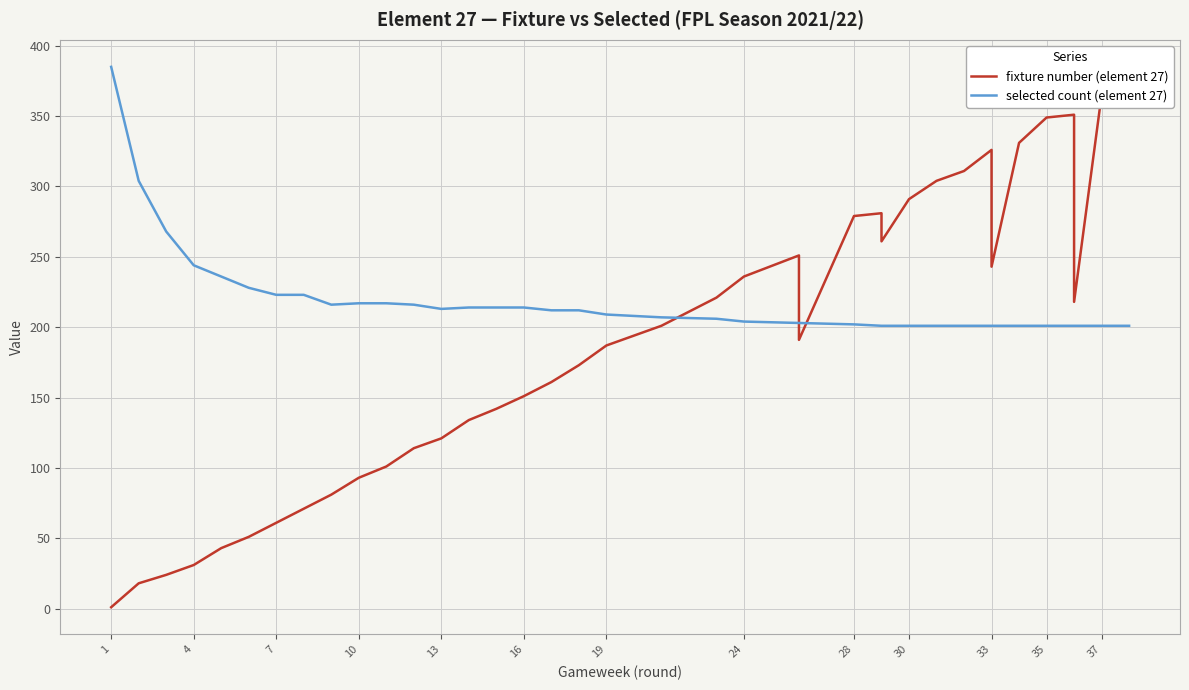

Which series has the widest spread of values?

fixture number (element 27)